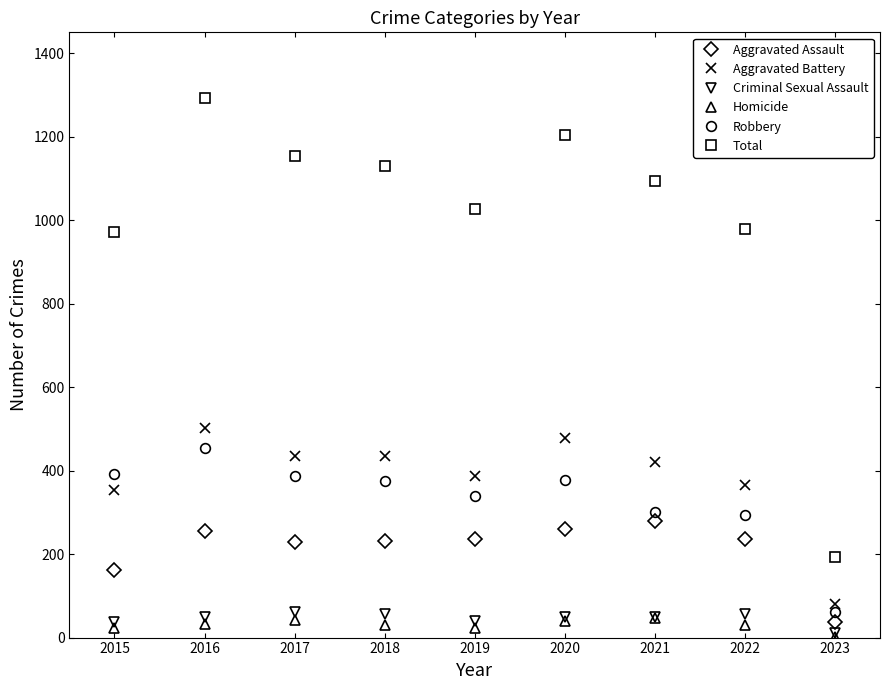

What is the sum of the Homicide values at 2015 and 2016?

56